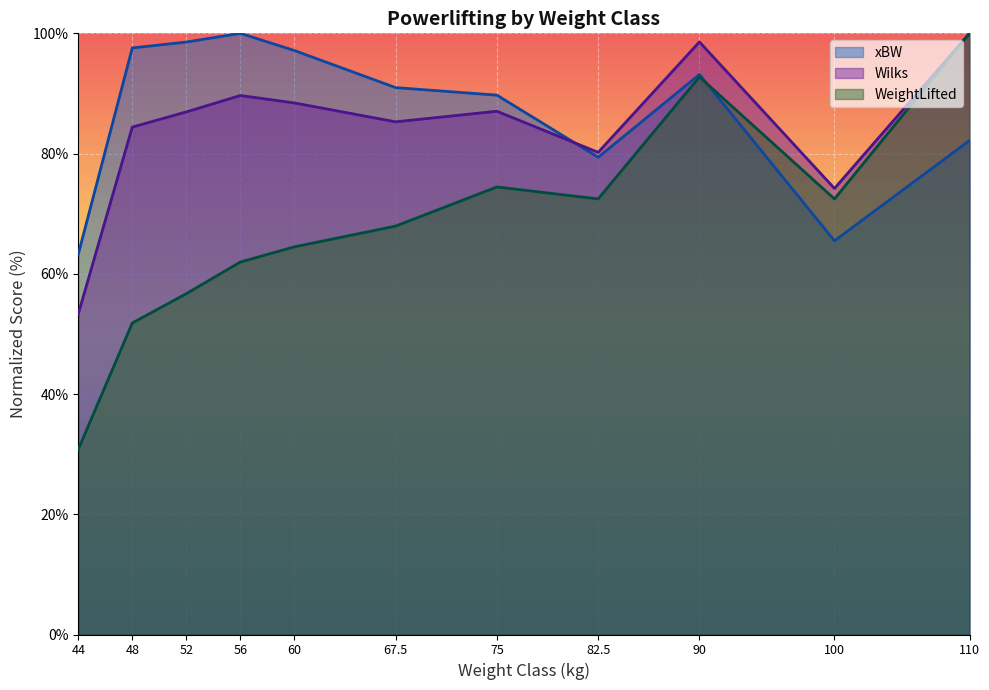

What is the minimum value for xBW?

63.3